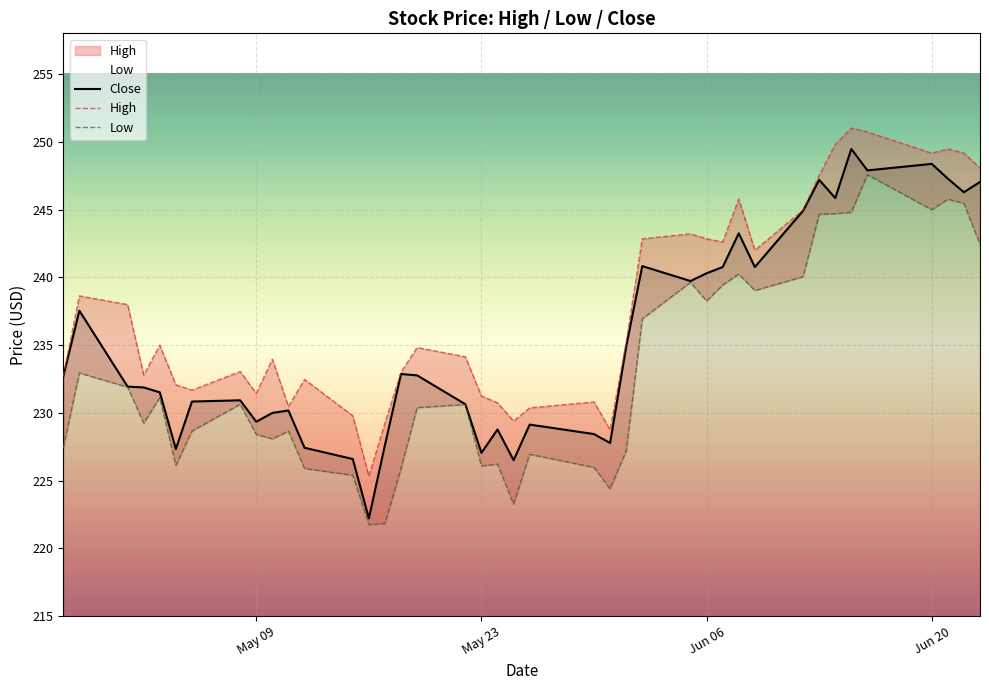

Reading left to right, list all the values displayed in this chart.

Close: 232.7	237.5	231.9	231.9	231.5	227.3	230.8	230.9	229.4	230.0	230.2	227.4	226.6	222.2	227.6	232.9	232.8	230.6	227.1	228.8	226.5	229.1	228.4	227.8	234.9	240.8	239.7	240.3	240.8	243.2	240.8	244.9	247.2	245.9	249.5	247.9	248.4	247.3	246.3	247.0
High: 232.7	238.6	238.0	232.8	235.0	232.1	231.7	233.1	231.4	234.0	230.5	232.5	229.8	225.3	229.2	233.0	234.8	234.1	231.2	230.7	229.4	230.4	230.8	228.8	235.2	242.8	243.2	242.8	242.6	245.8	242.0	245.0	247.5	249.8	251.0	250.7	249.2	249.5	249.2	248.1
Low: 227.4	232.9	231.9	229.2	231.1	226.1	228.7	230.6	228.4	228.1	228.7	225.9	225.4	221.8	221.8	225.9	230.4	230.6	226.1	226.2	223.3	226.9	226.0	224.4	227.2	236.9	239.6	238.2	239.4	240.2	239.0	240.1	244.6	244.7	244.8	247.6	245.0	245.8	245.5	242.4